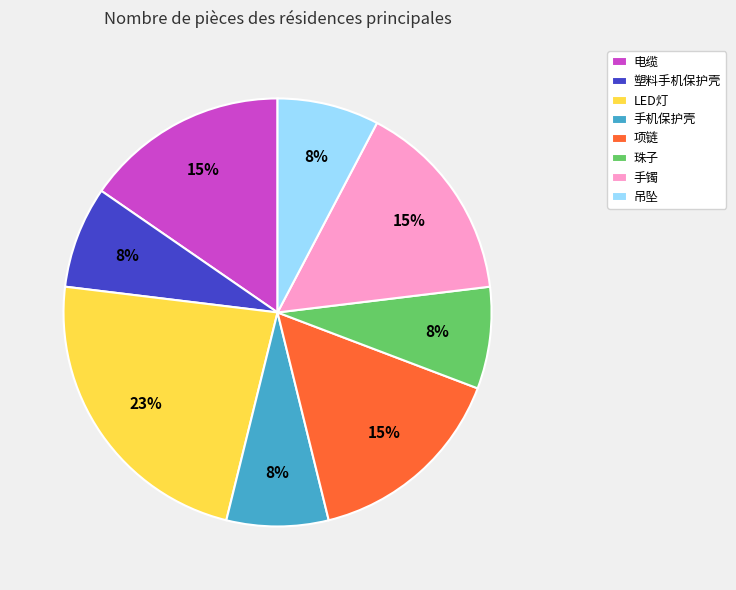

Count the number of slices in the pie.

8